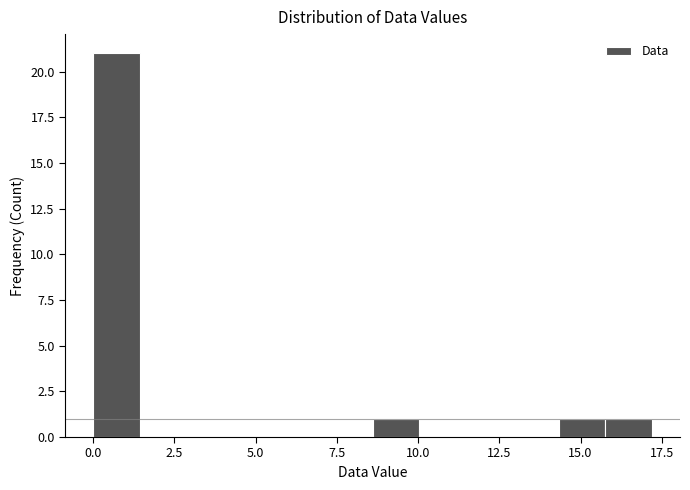

Read against the x-axis, roughly where is the centre of the tallest bar?

0.5